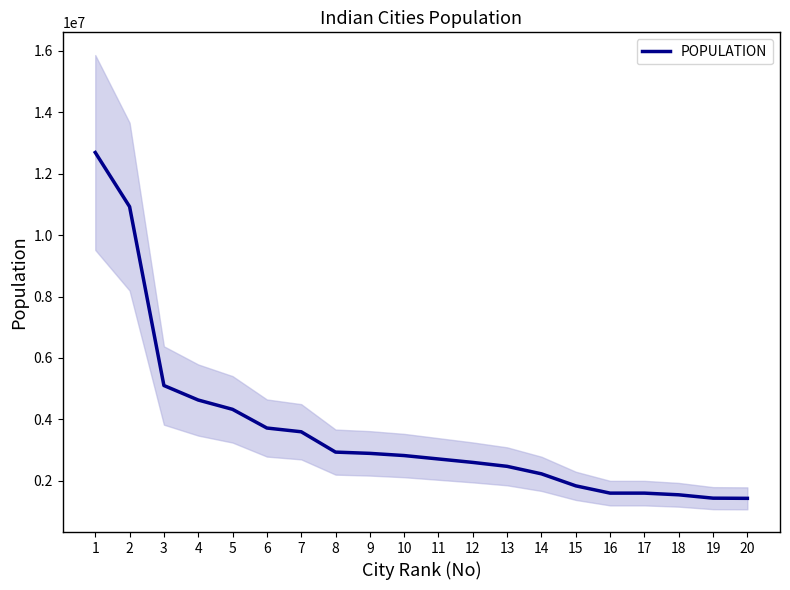

Approximately how many times larger is the value at 4 compared to 6?

1.2